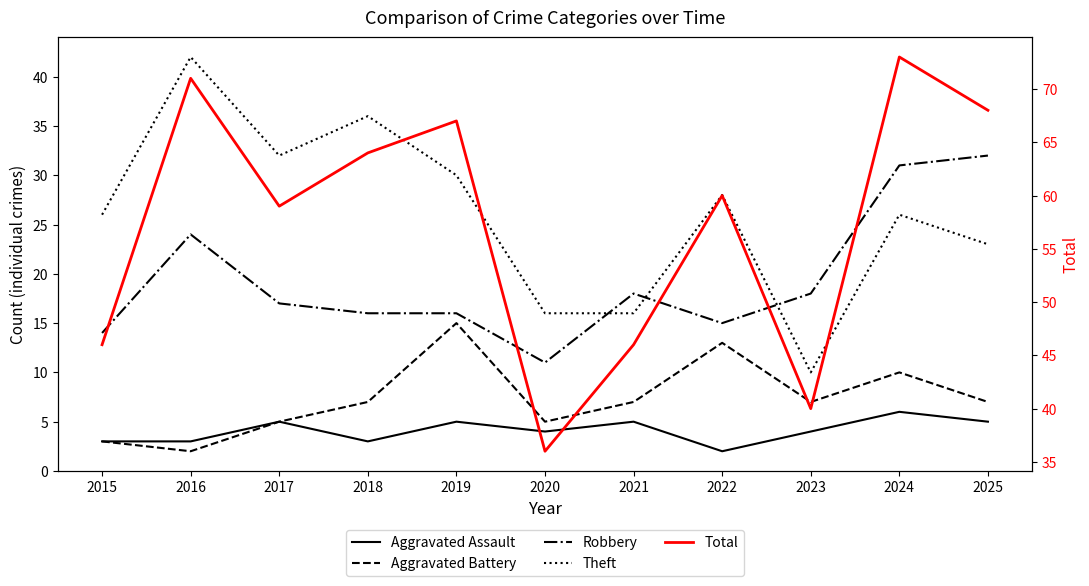

The Total series shows 27 at 2025. True or false?

False